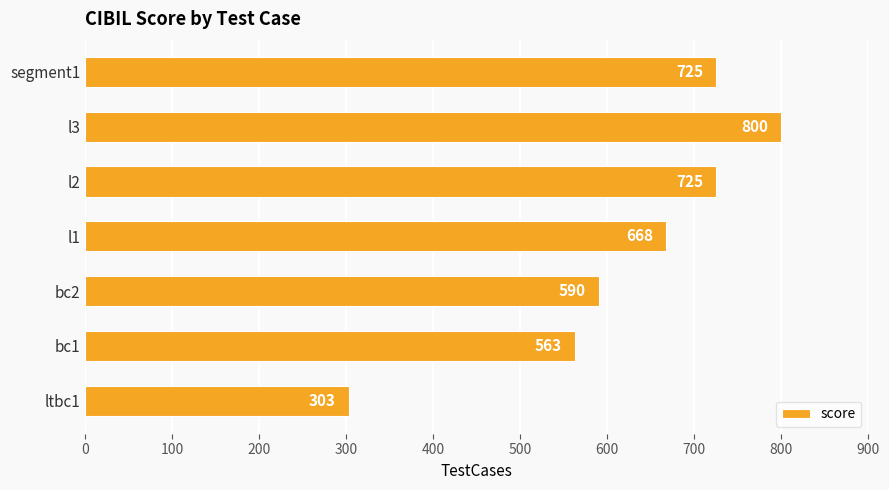

The chart shows a value of 563 at bc1. True or false?

True